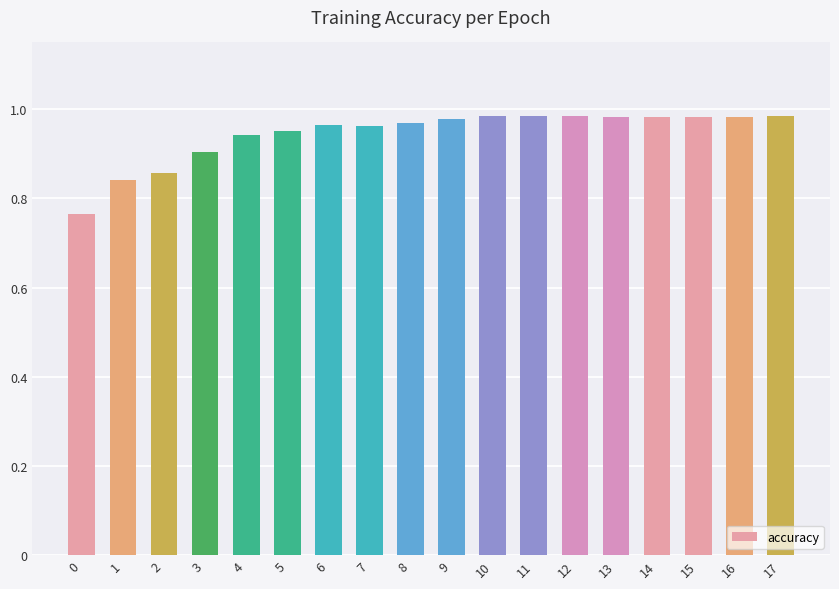

The value at 0 is 0.2. True or false?

False